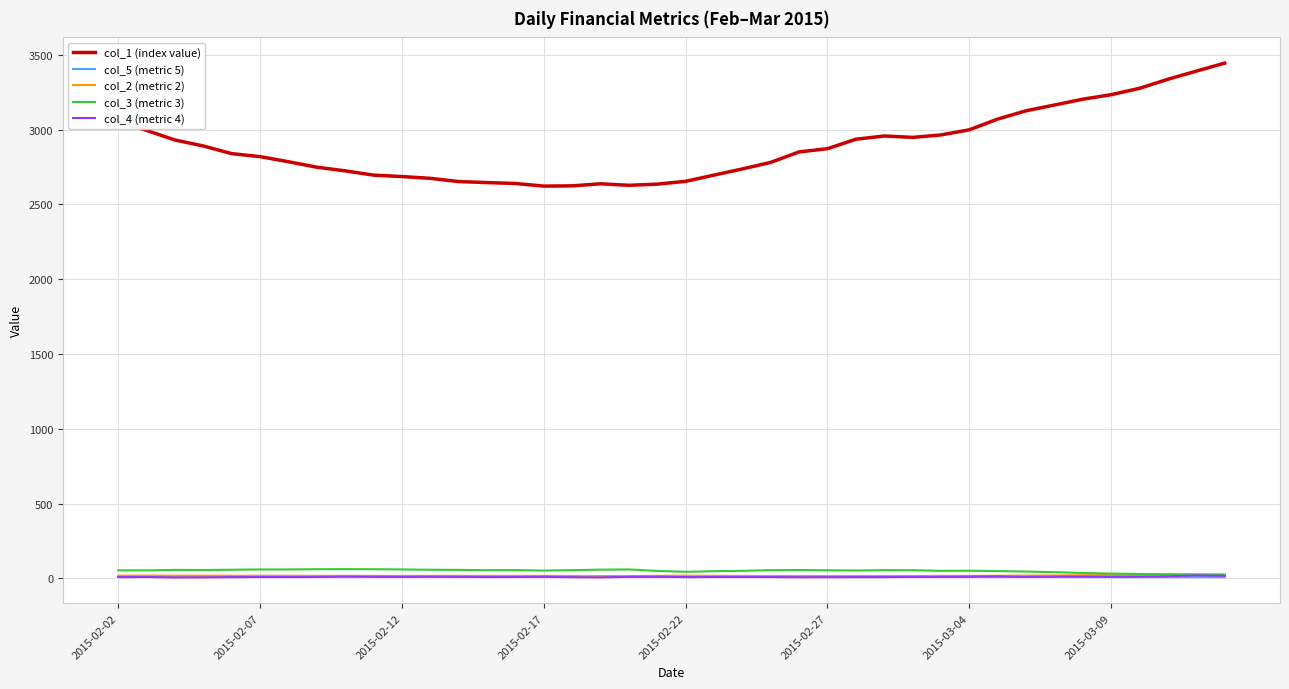

How many values in the col_5 (metric 5) series are below 10?

9